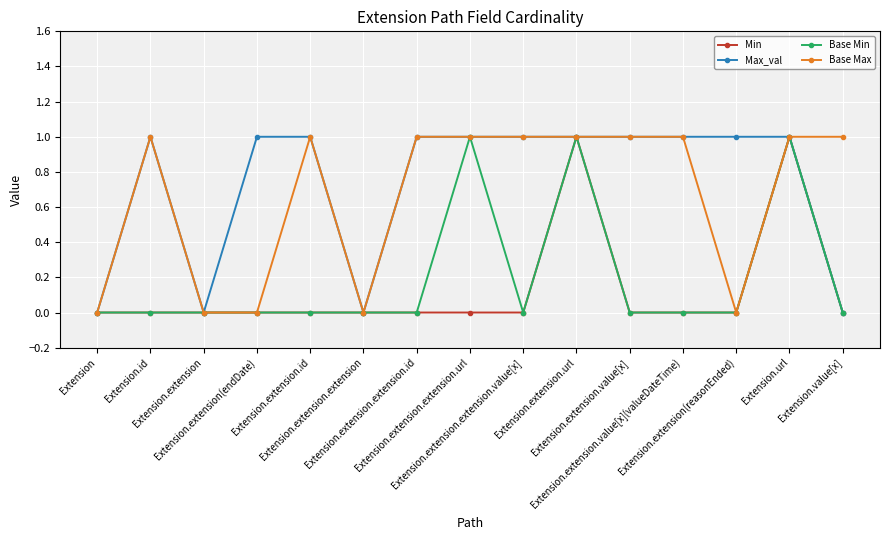

What position from the right is Extension.extension(endDate)?

12